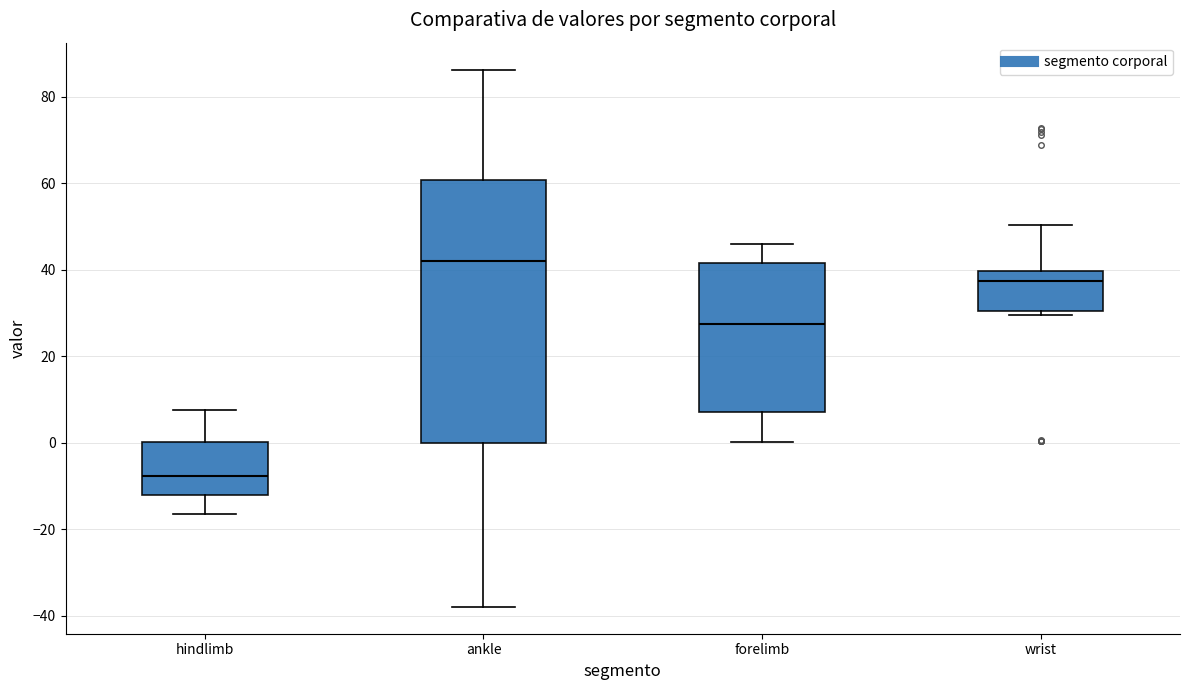

Which box's median line is the highest?

ankle